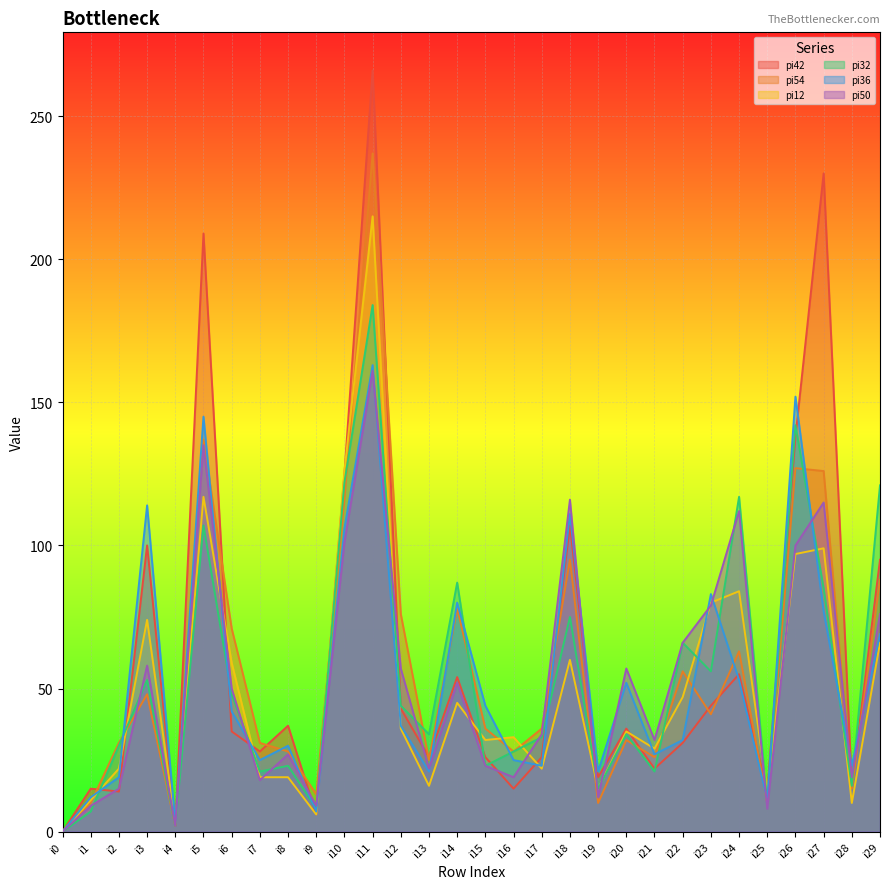

List the labels in order of pi50 value, smallest first.

i0, i4, i25, i1, i9, i19, i2, i7, i16, i28, i13, i15, i8, i21, i17, i6, i14, i12, i20, i3, i22, i29, i23, i26, i10, i24, i27, i18, i5, i11